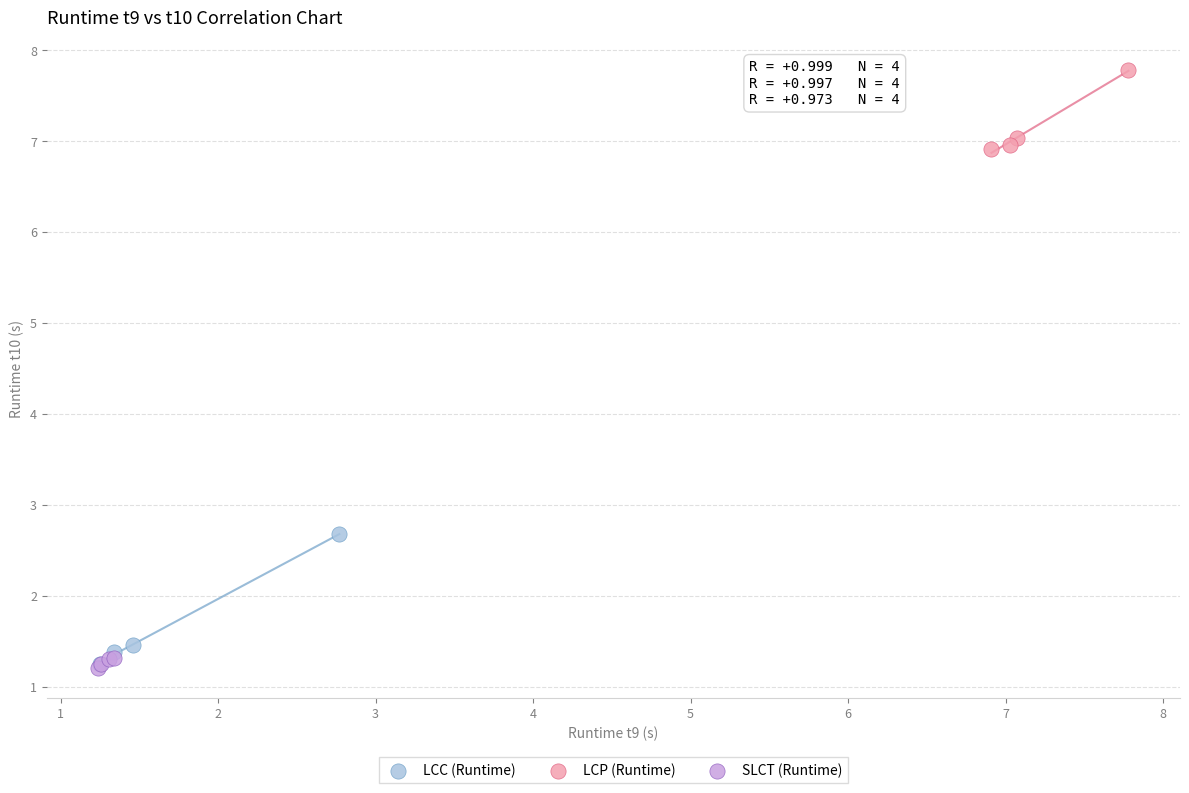

Which series reaches the maximum Y coordinate?

LCP (Runtime)